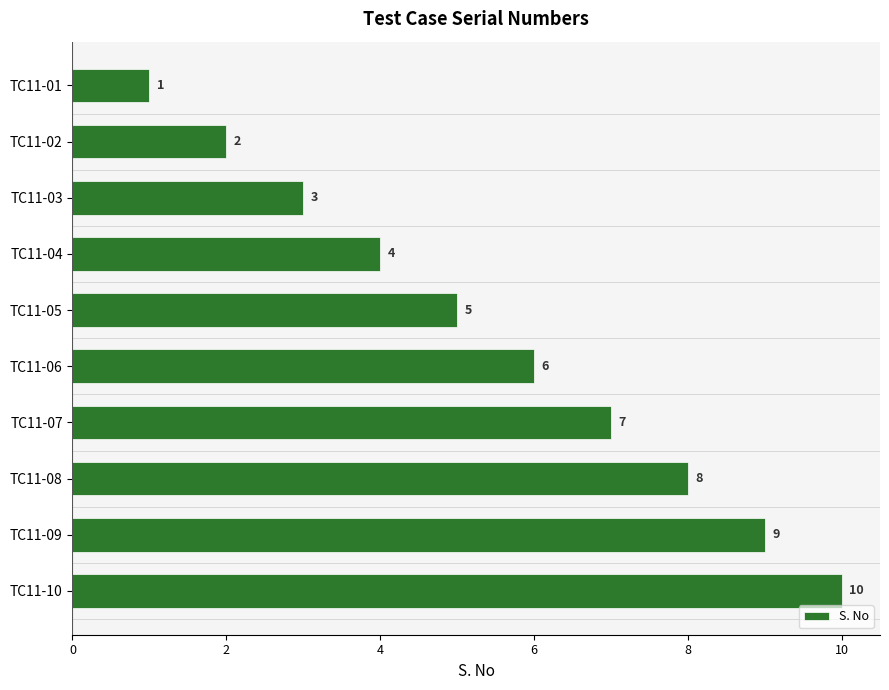

What is the difference between the maximum and minimum values?

9